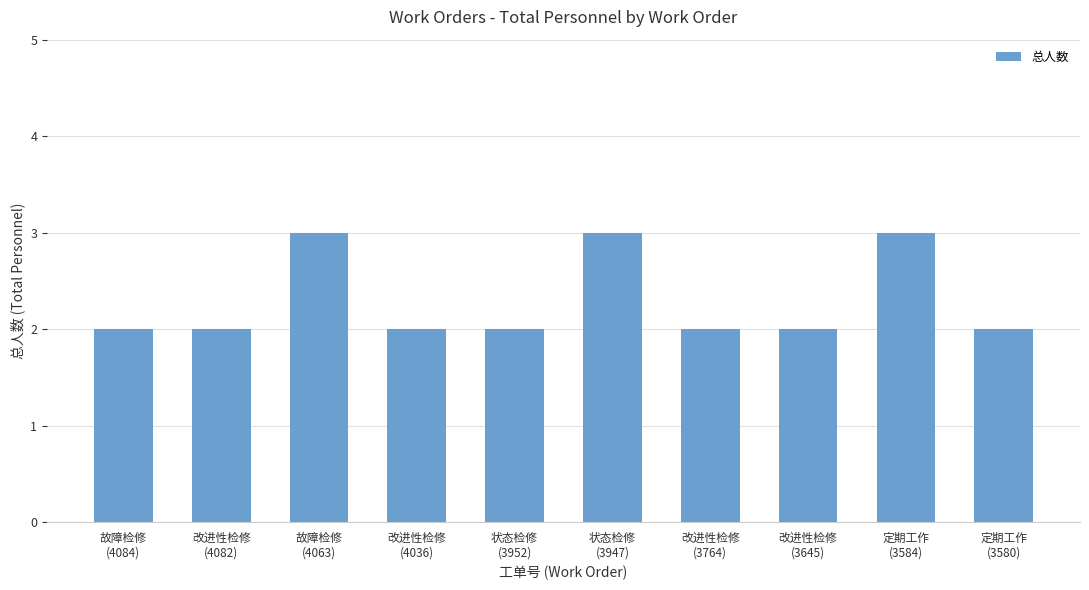

What is the smallest value displayed?

2